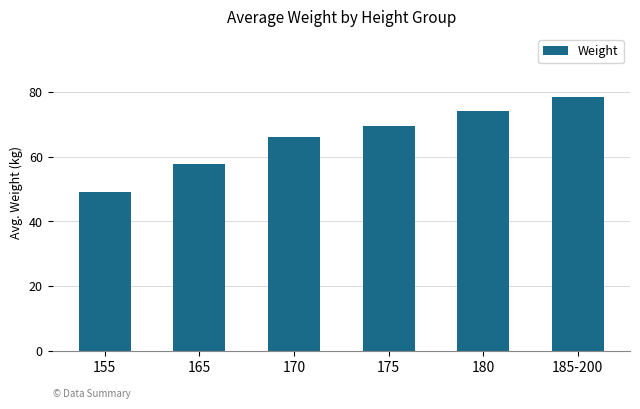

Rank the categories by value from highest to lowest.

185-200, 180, 175, 170, 165, 155